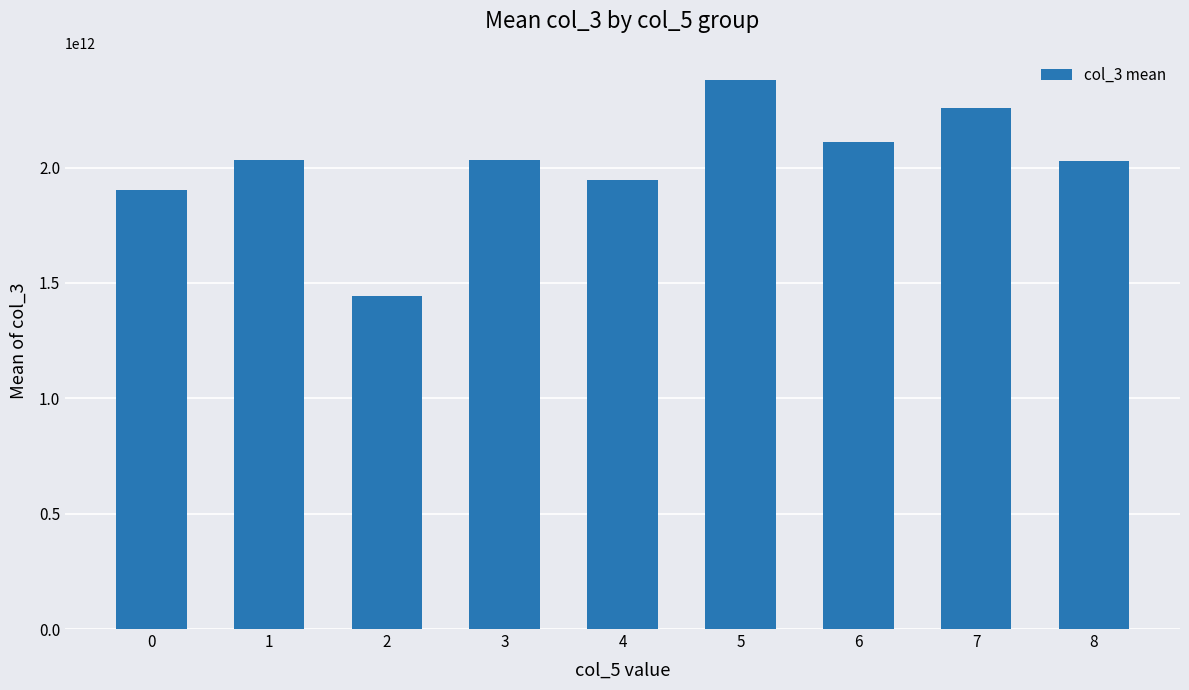

At which category does the chart reach its minimum across all series?

2